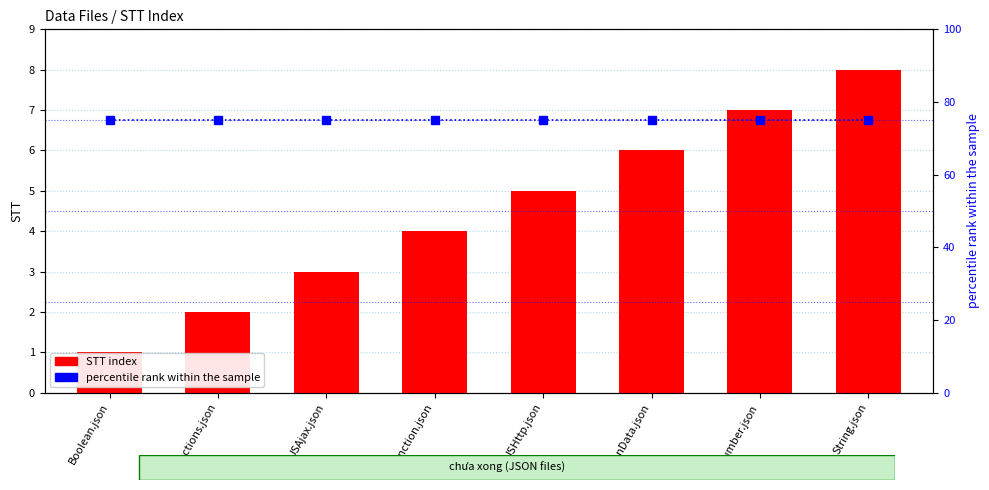

List the series in order of their peak value, highest first.

percentile rank within the sample, STT index